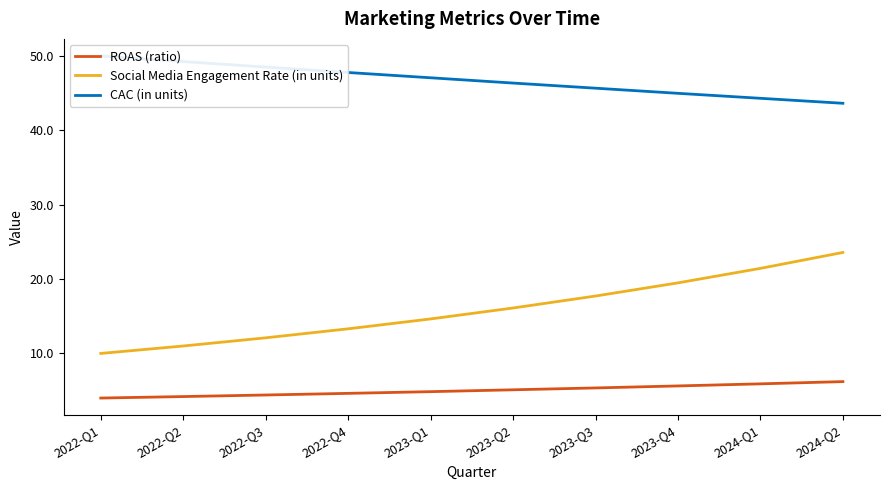

Rank the series by their maximum value, from lowest to highest.

ROAS (ratio), Social Media Engagement Rate (in units), CAC (in units)